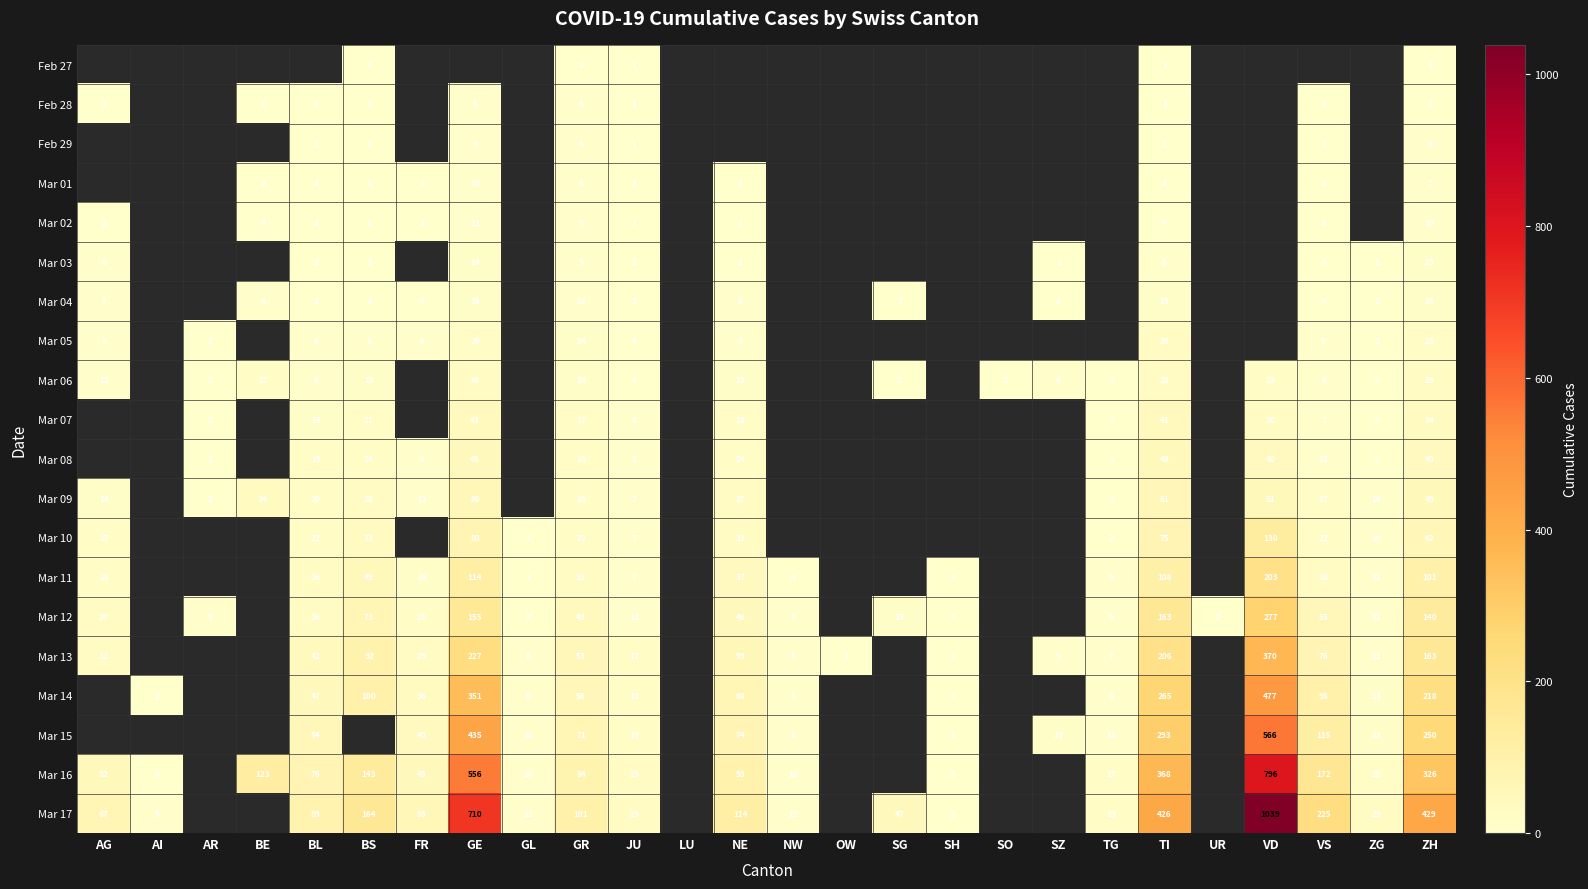

What is the maximum value for Mar 12?

277.0